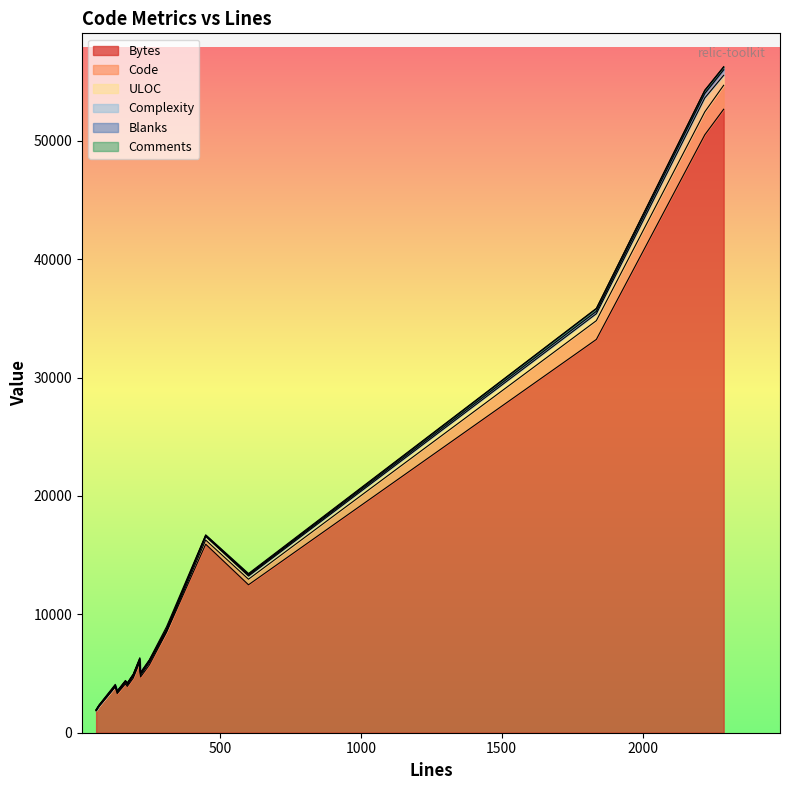

Reading left to right, list all the values displayed in this chart.

Bytes: 449=15927	1836=33229	2221=50516	171=3914	2288=52674	310=8476	216=5074	215=5962	218=4711	128=3869	164=4118	192=4618	135=3302	249=5723	601=12498	60=1847	60=1847	60=1847	60=1847	70=2206
Code: 449=352	1836=1583	2221=1936	171=117	2288=2024	310=71	216=147	215=114	218=138	128=27	164=99	192=137	135=85	249=178	601=471	60=21	60=21	60=21	60=21	70=27
ULOC: 449=307	1836=586	2221=1176	171=101	2288=841	310=164	216=127	215=137	218=131	128=76	164=117	192=140	135=97	249=153	601=264	60=41	60=41	60=41	60=41	70=55
Complexity: 449=32	1836=205	2221=378	171=36	2288=470	310=4	216=39	215=18	218=47	128=15	164=17	192=14	135=10	249=40	601=88	60=8	60=8	60=8	60=8	70=5
Blanks: 449=63	1836=218	2221=240	171=18	2288=219	310=38	216=23	215=25	218=38	128=20	164=17	192=18	135=14	249=23	601=58	60=7	60=7	60=7	60=7	70=8
Comments: 449=34	1836=35	2221=45	171=36	2288=45	310=201	216=46	215=76	218=42	128=81	164=48	192=37	135=36	249=48	601=72	60=32	60=32	60=32	60=32	70=35